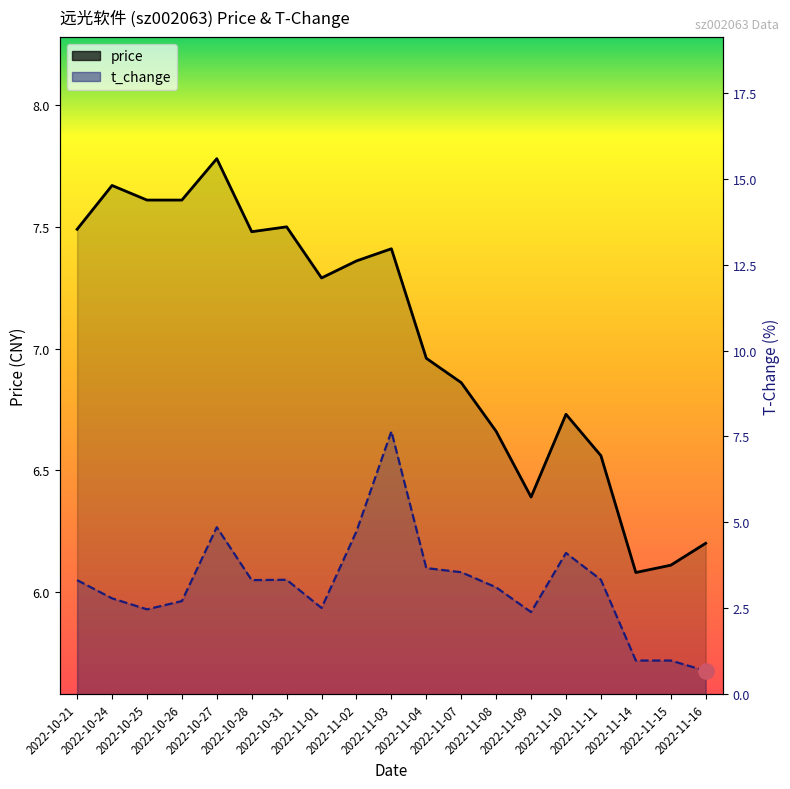

What is the smallest value displayed?

0.7